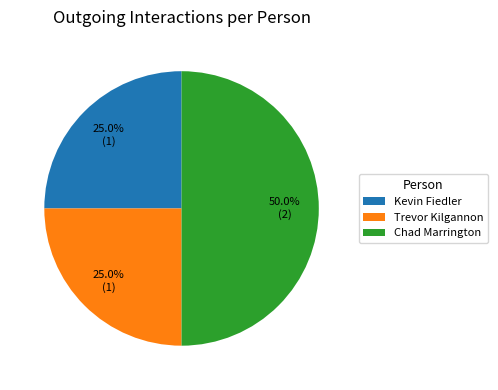

How many slices are in this pie chart?

3